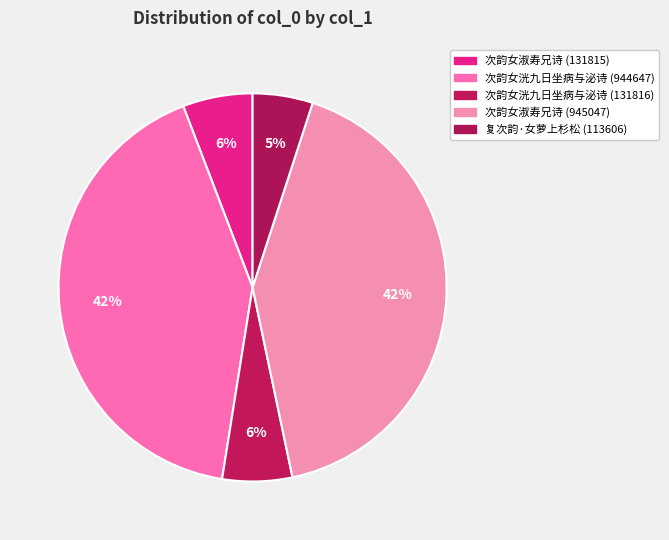

Between 复次韵·女萝上杉松 (113606) and 次韵女淑寿兄诗 (131815), which is larger?

次韵女淑寿兄诗 (131815)